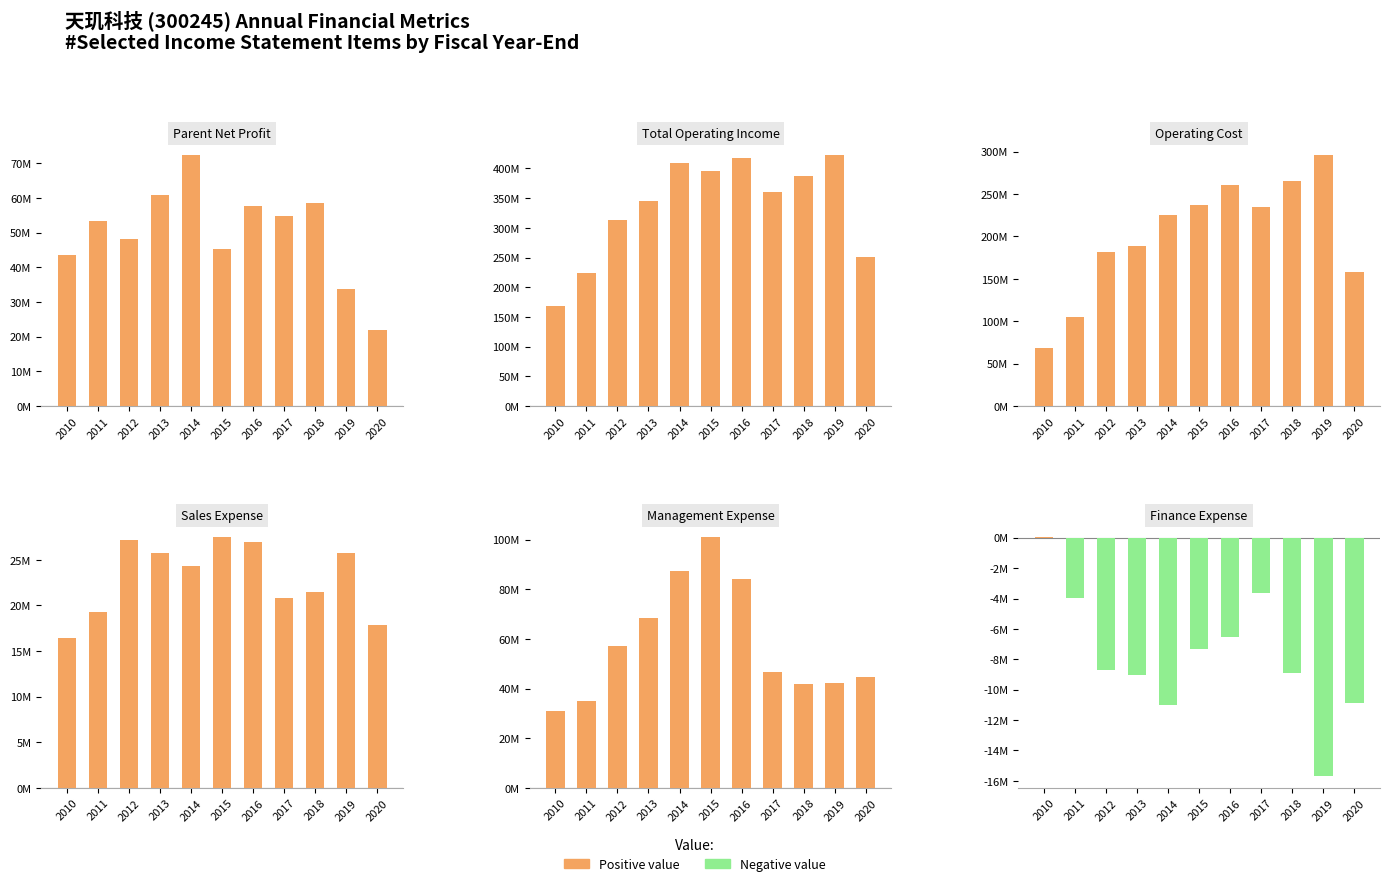

Is it true that Positive equals 0.0 at 2014?

True